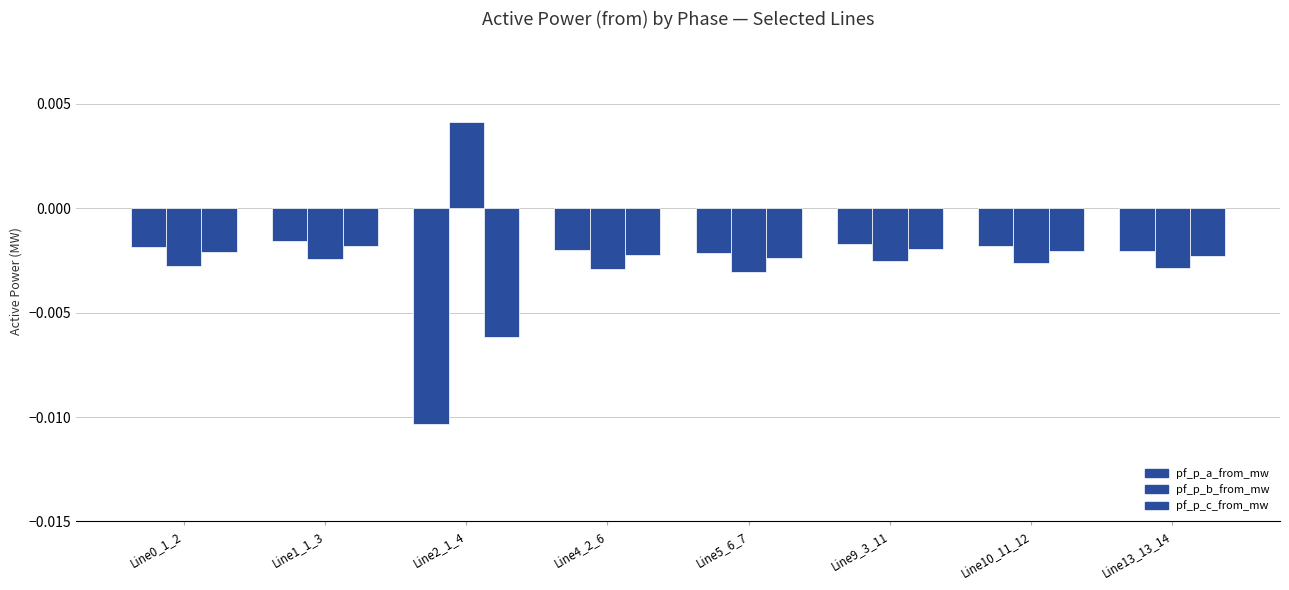

Which series has the largest range (max minus min)?

pf_p_a_from_mw